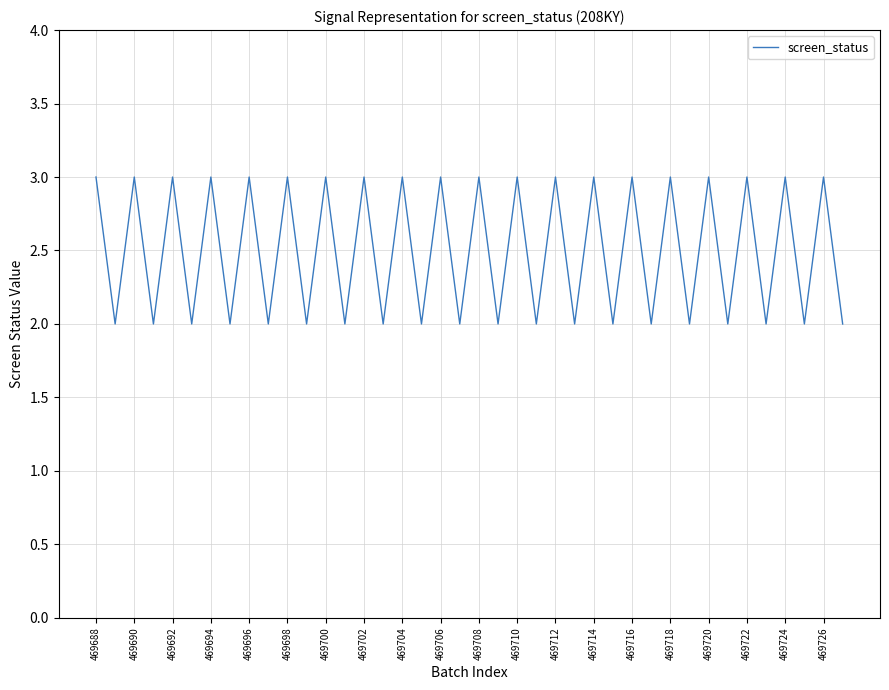

How many values are between 2 and 3?

40